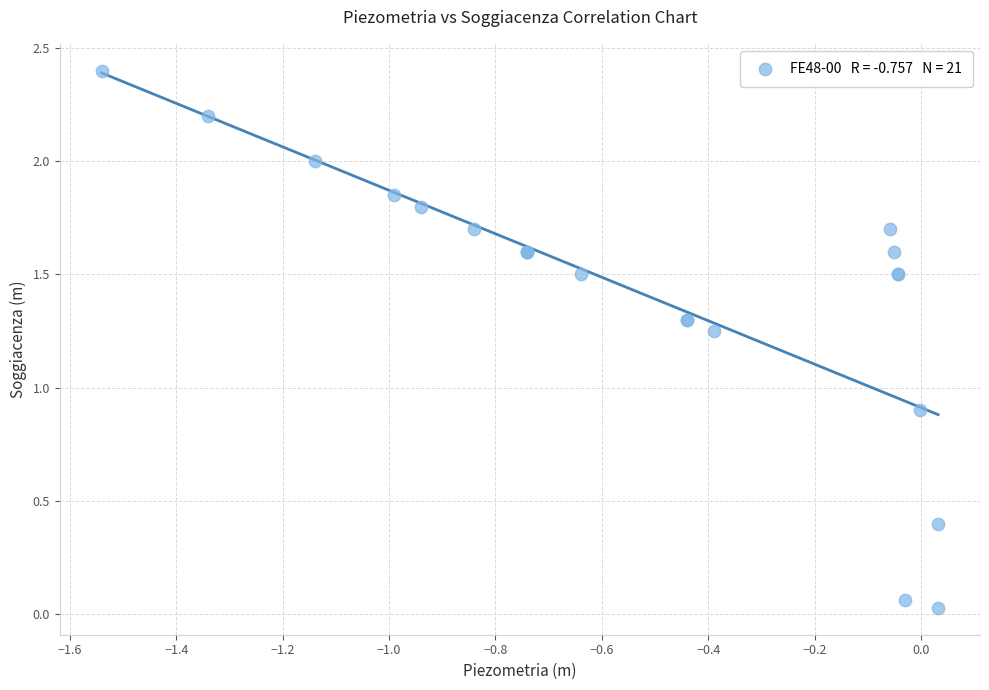

What Y value in the scatter plot is closest to 1?

0.9